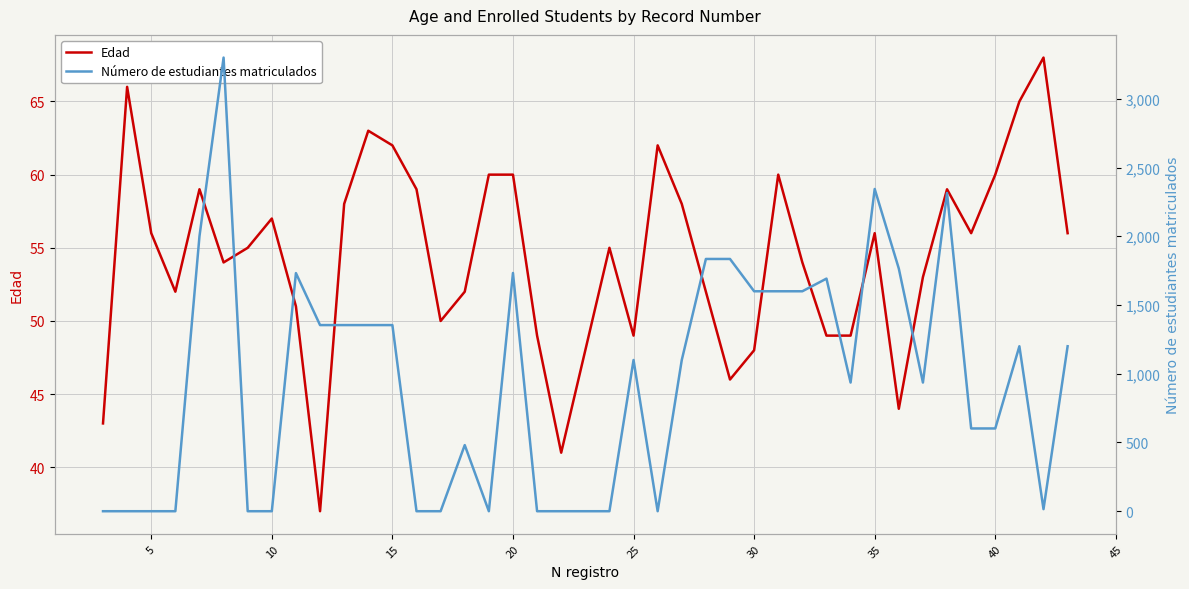

True or false: Edad has a value of 97 at 20.

False